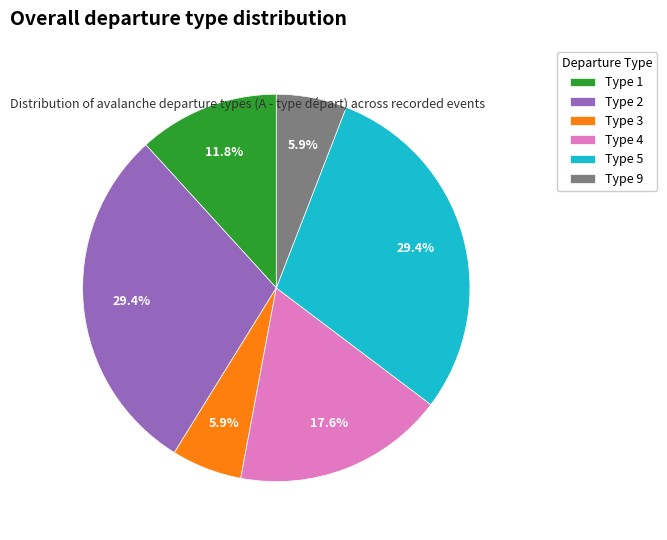

To the nearest percent, what portion does Type 1 represent?

12%